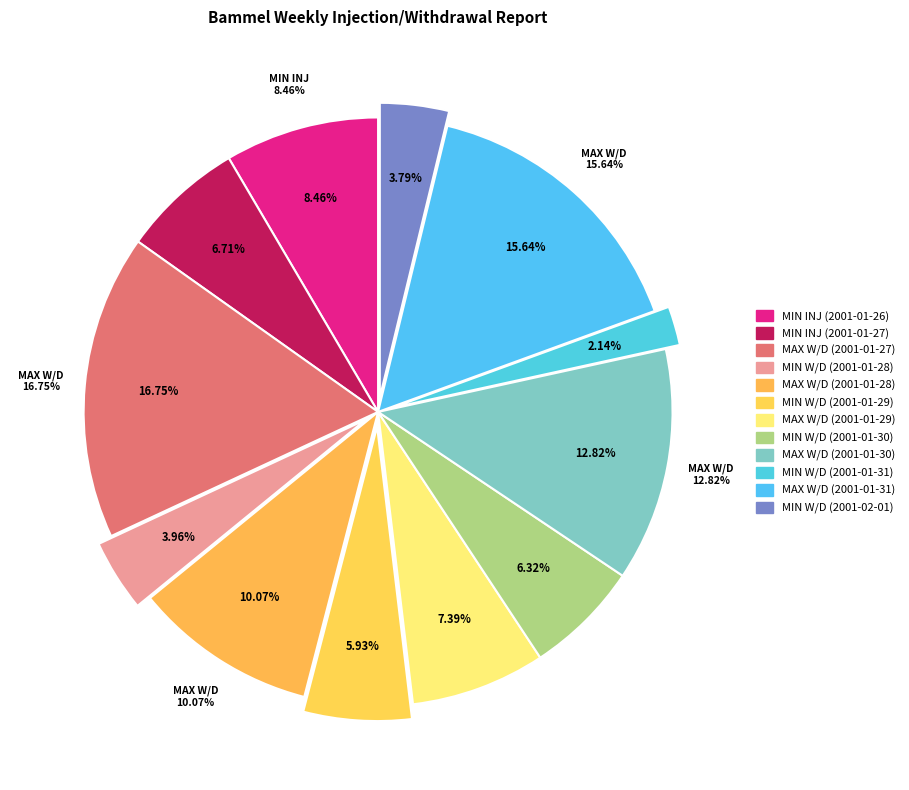

Which slice is the largest?

MAX W/D (2001-01-27)